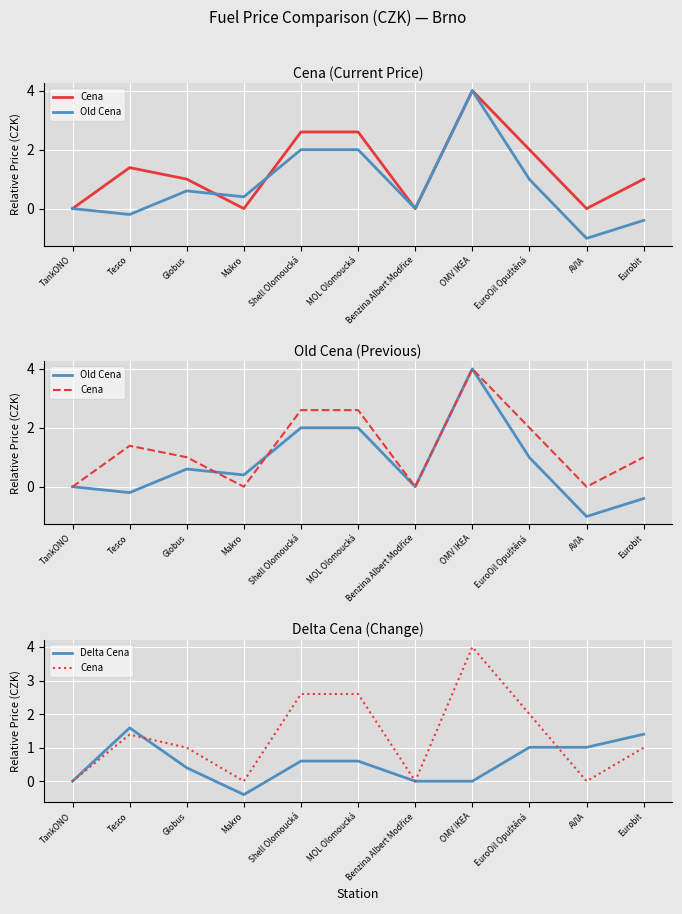

How many Cena values are between 0 and 2?

8